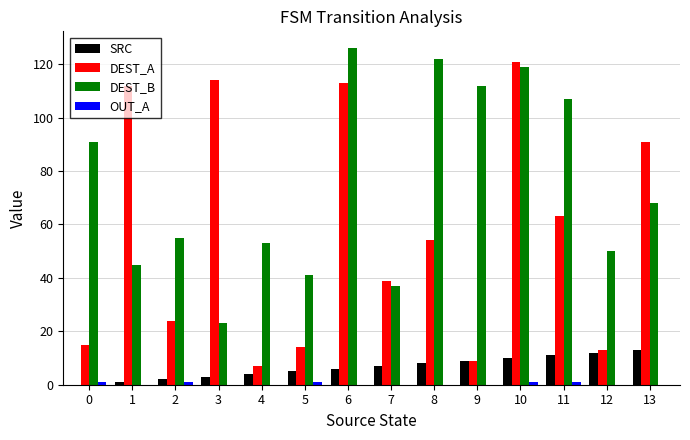

How many groups of bars are there?

14